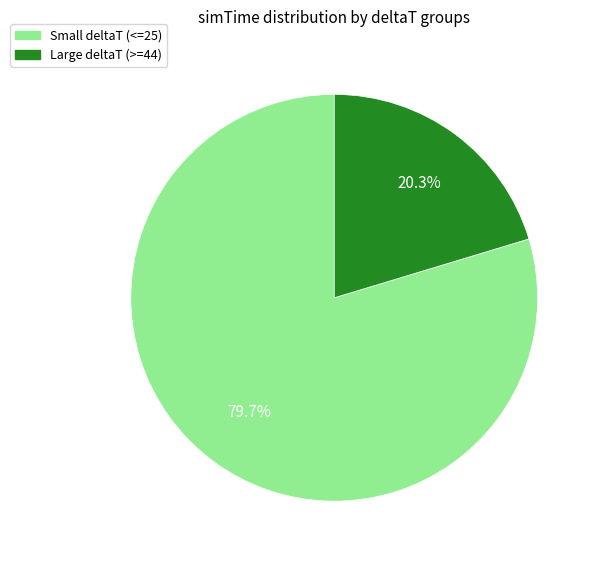

Which has a higher value, Large deltaT (>=44) or Small deltaT (<=25)?

Small deltaT (<=25)